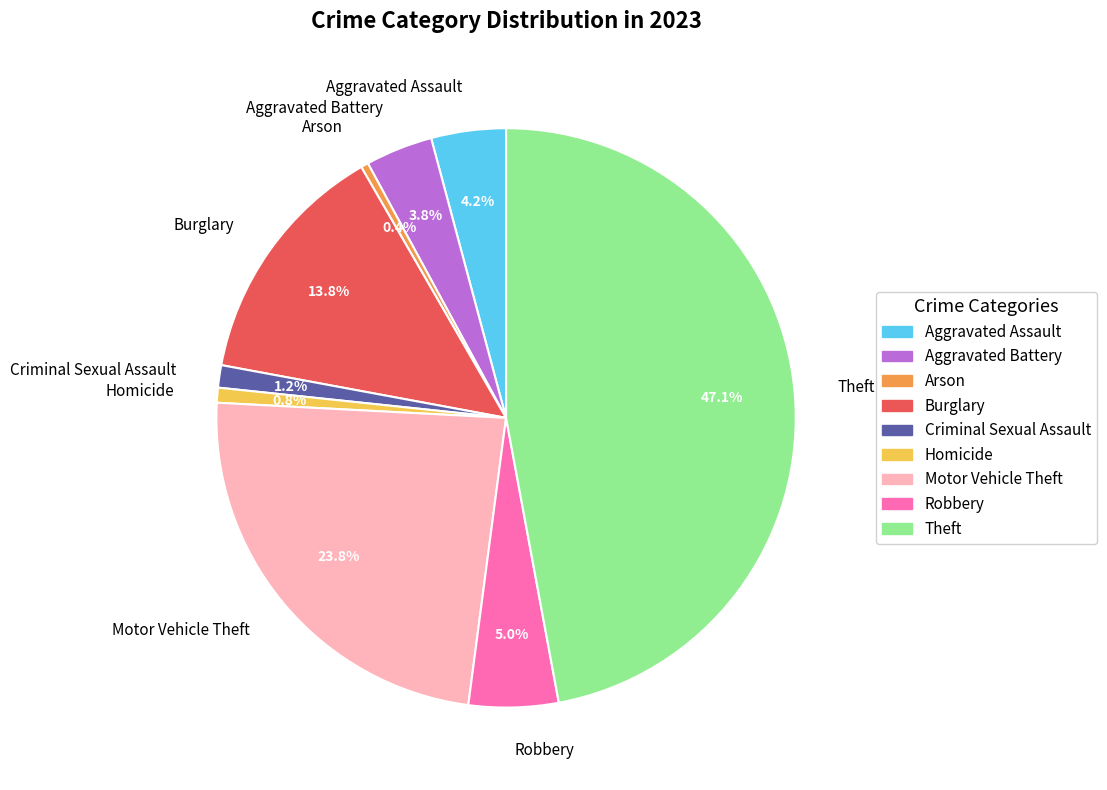

To the nearest percent, what percentage of the pie is Criminal Sexual Assault?

1%